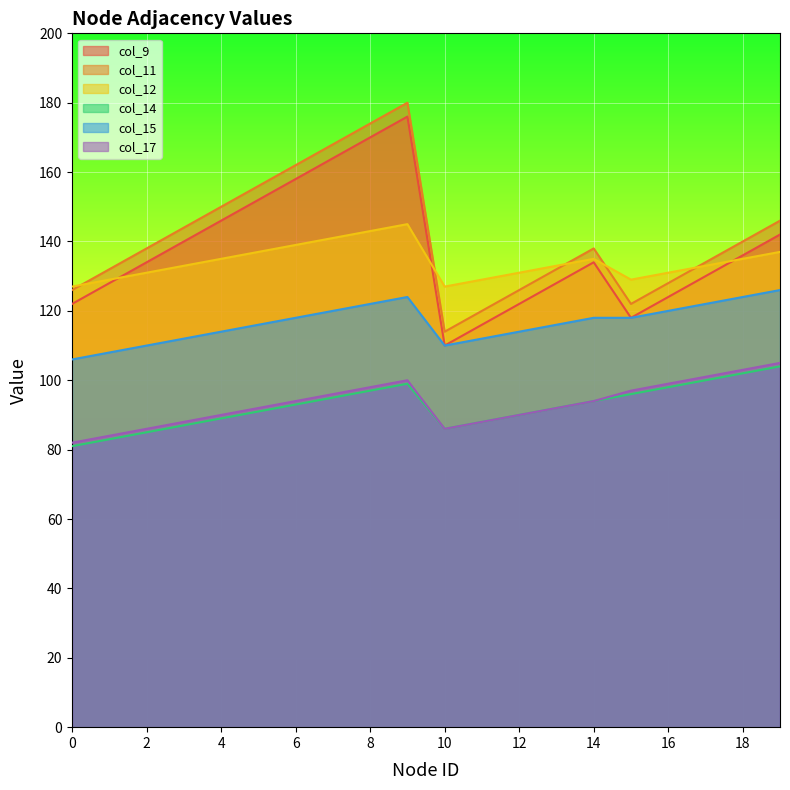

Which series has the largest range (max minus min)?

col_9